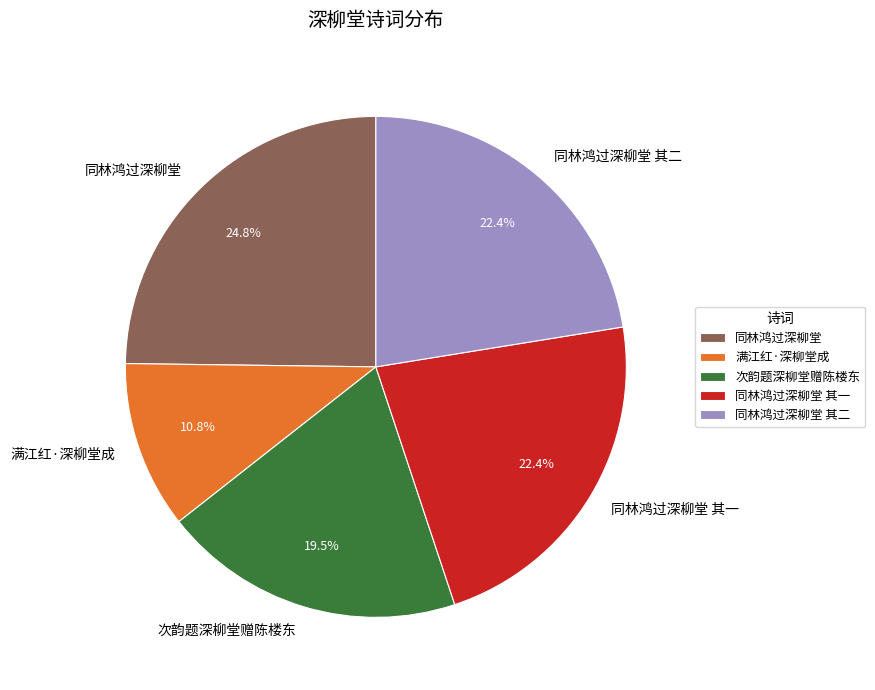

How many segments does this pie chart have?

5